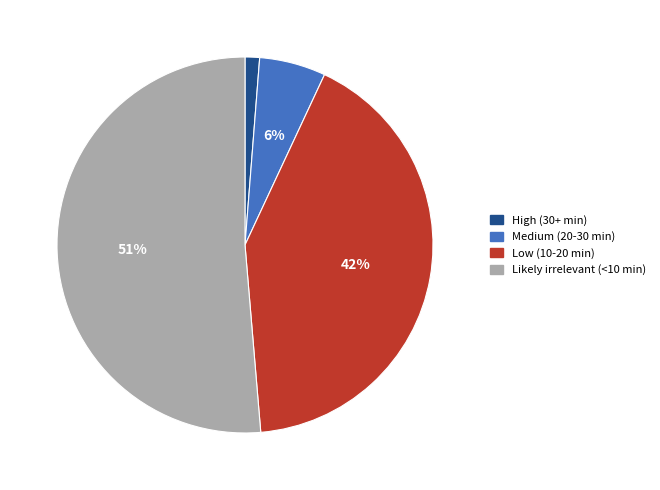

To the nearest percent, what portion does Likely irrelevant (<10 min) represent?

51%